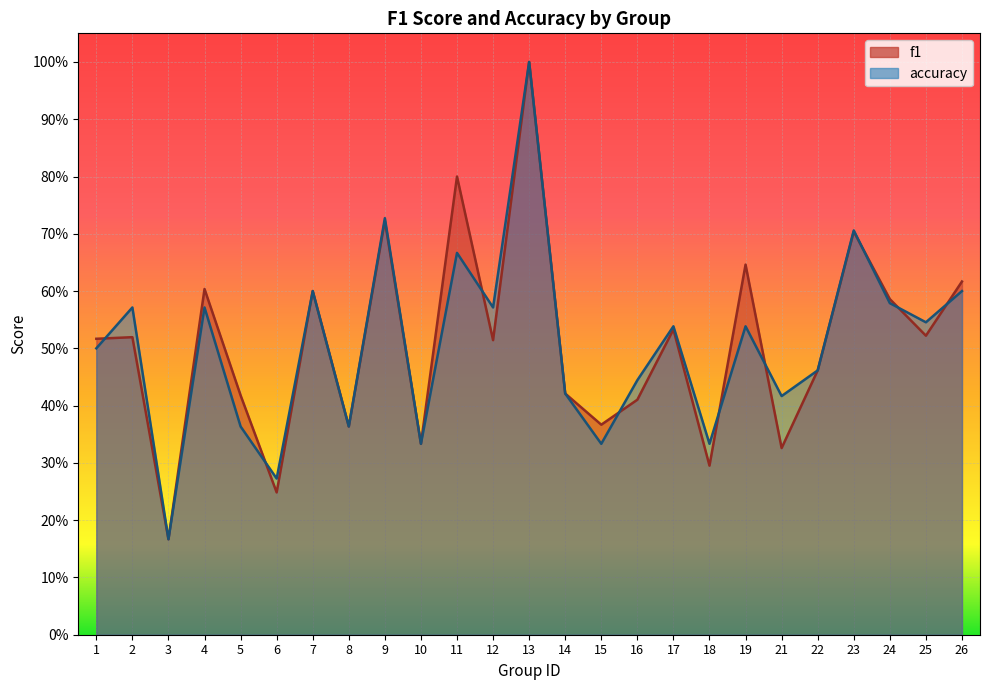

List the labels in order of f1 value, largest first.

13, 11, 9, 23, 19, 26, 4, 7, 24, 17, 25, 2, 1, 12, 22, 14, 5, 16, 15, 8, 10, 21, 18, 6, 3